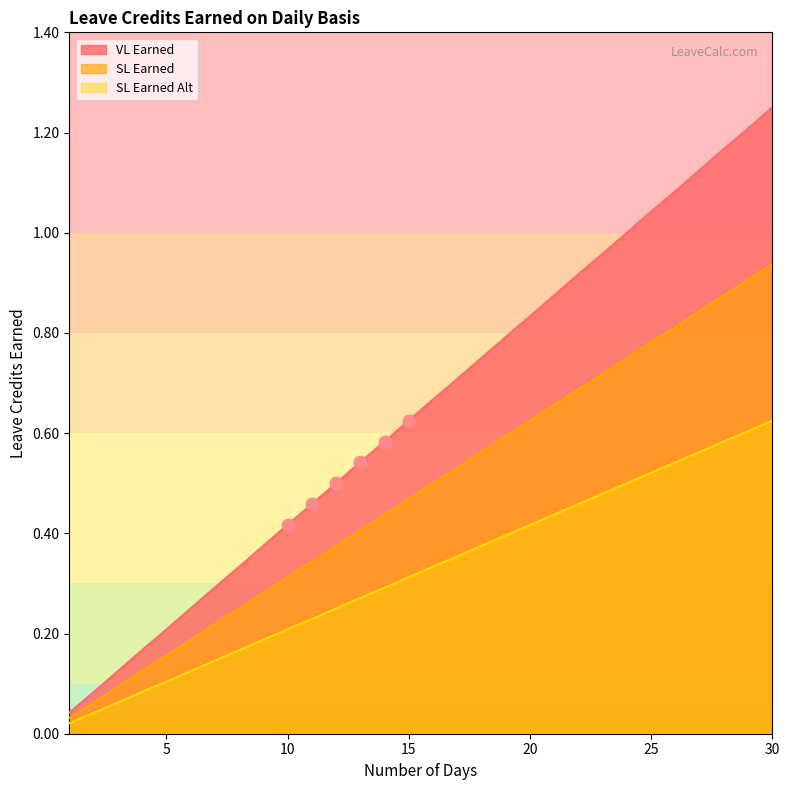

Which series has the widest spread of Y values?

VL Earned